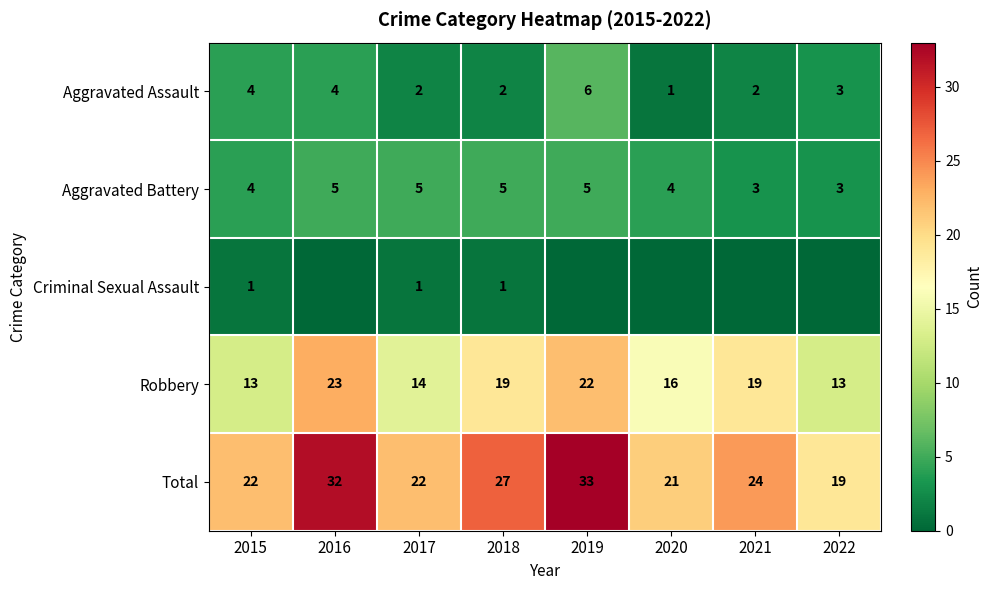

What is the lowest value of the Aggravated Battery series?

3